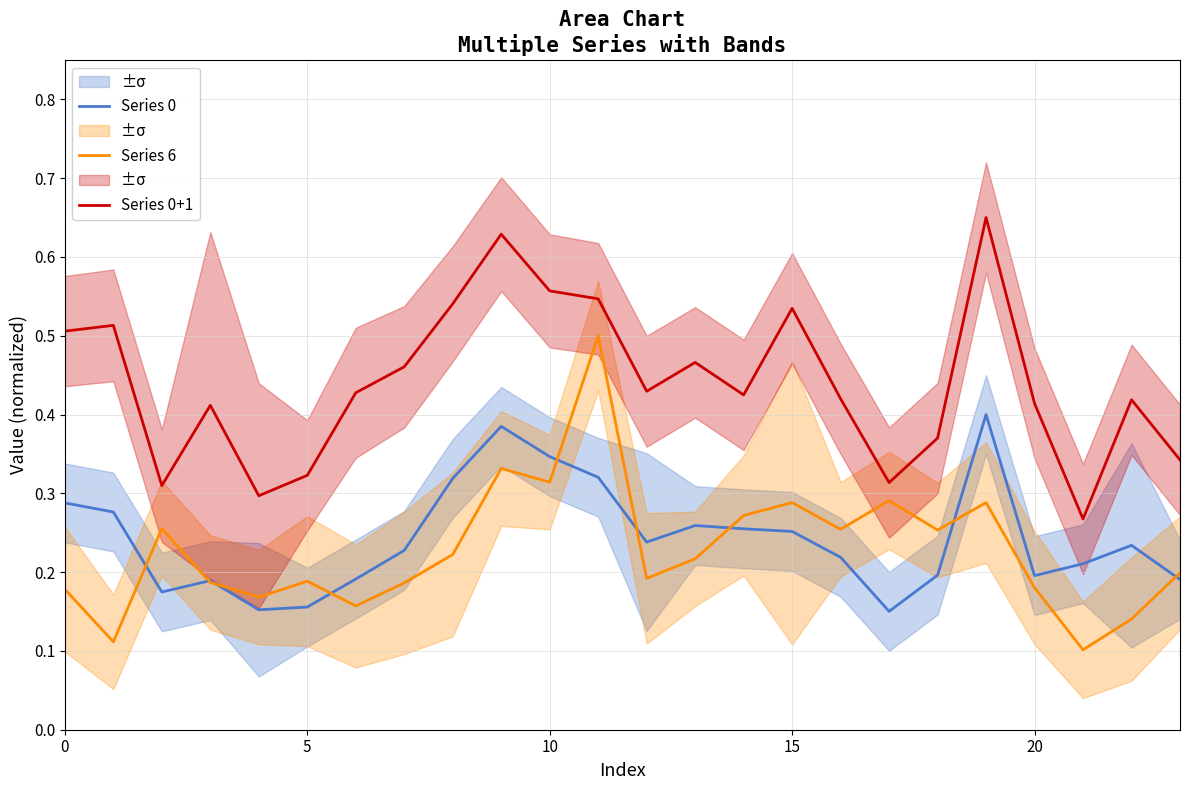

Between 10 and 22, which is larger?

10